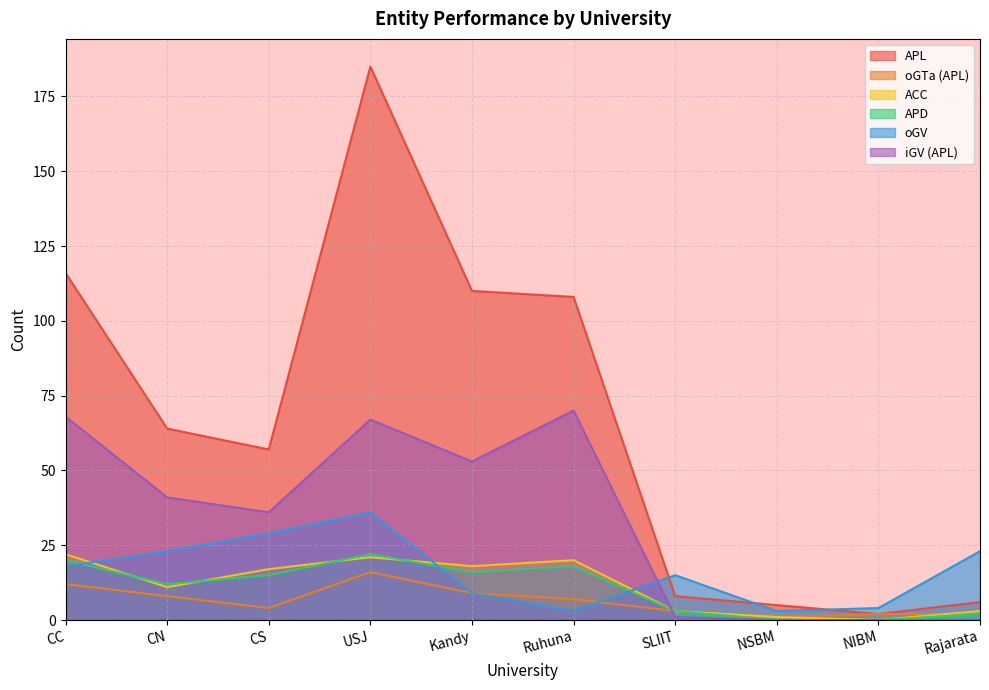

Rank the series by their maximum value, from highest to lowest.

APL, iGV (APL), oGV, ACC, APD, oGTa (APL)